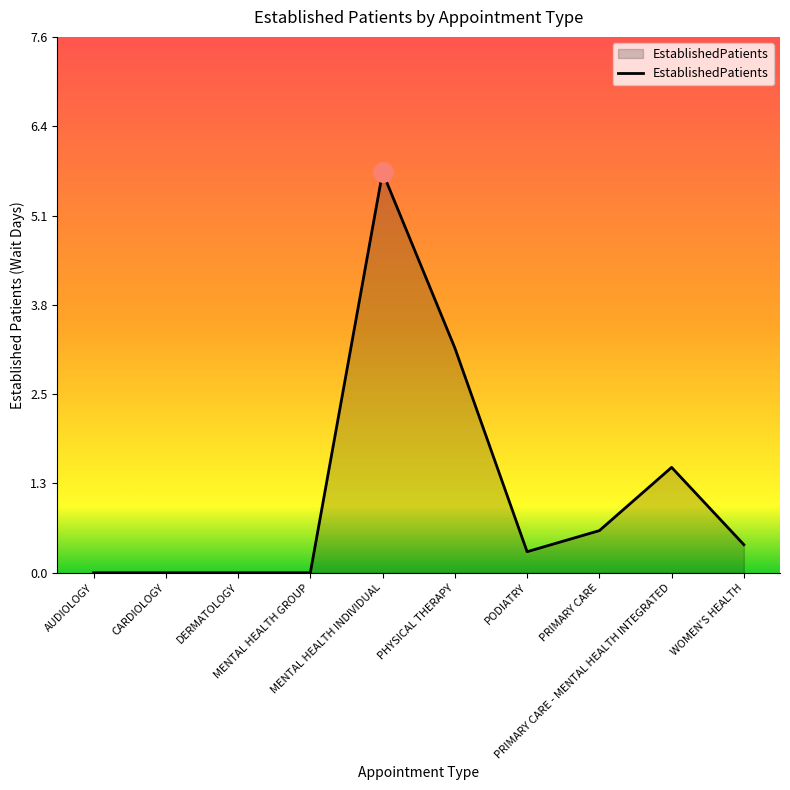

How many categories are shown in the chart?

10